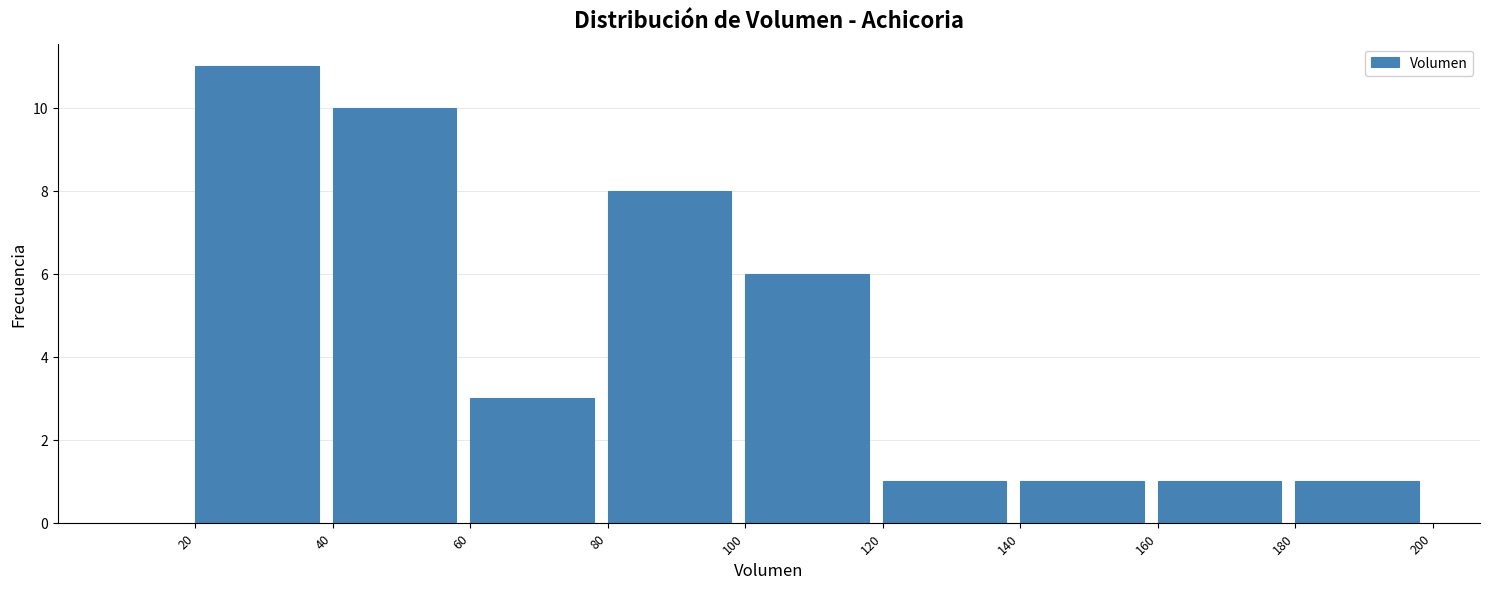

Over which range of the x-axis is the bar tallest?

20 to 40